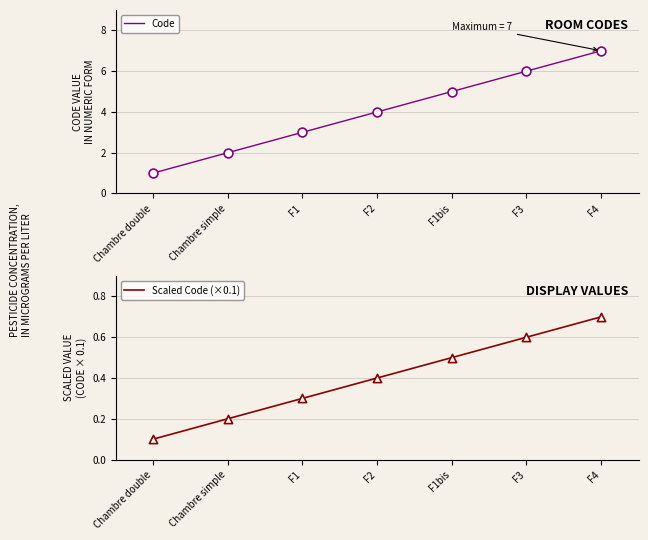

Which series contains the highest Y value?

Code